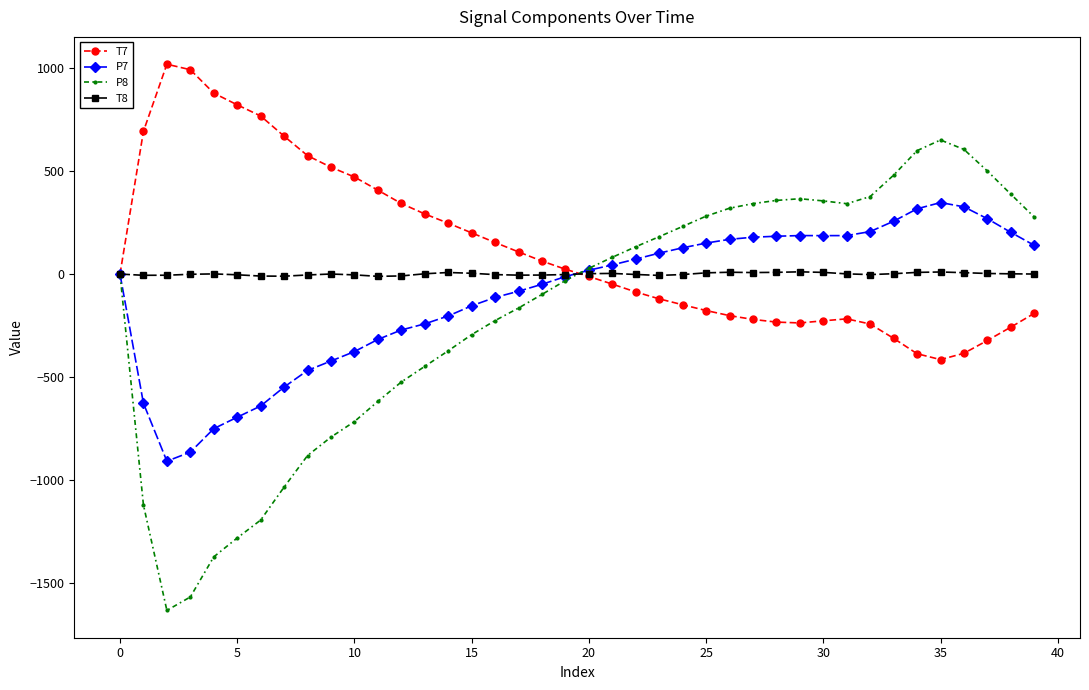

How many data points in P7 are above 18?

20